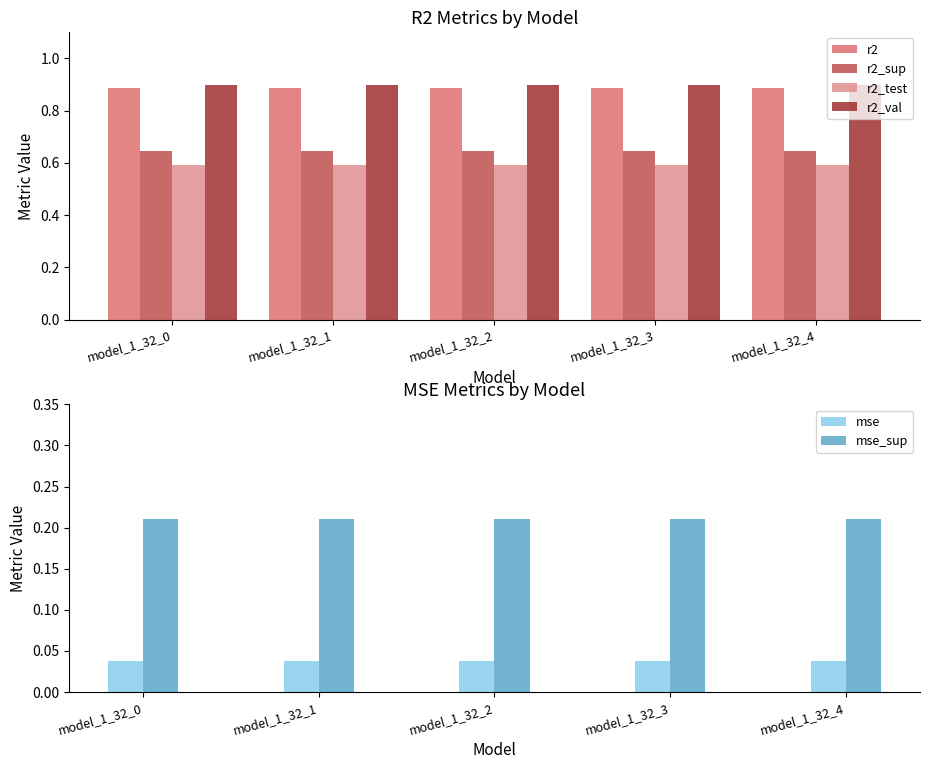

Does the chart contain stacked bars?

No